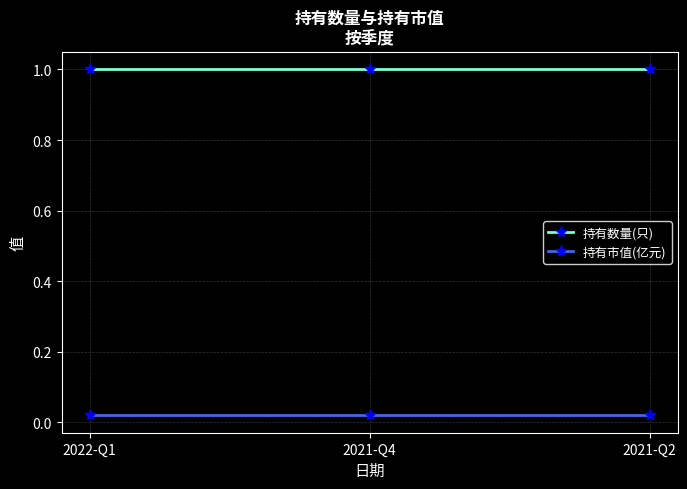

True or false: 持有数量(只) has a value of 0.7 at 2022-Q1.

False